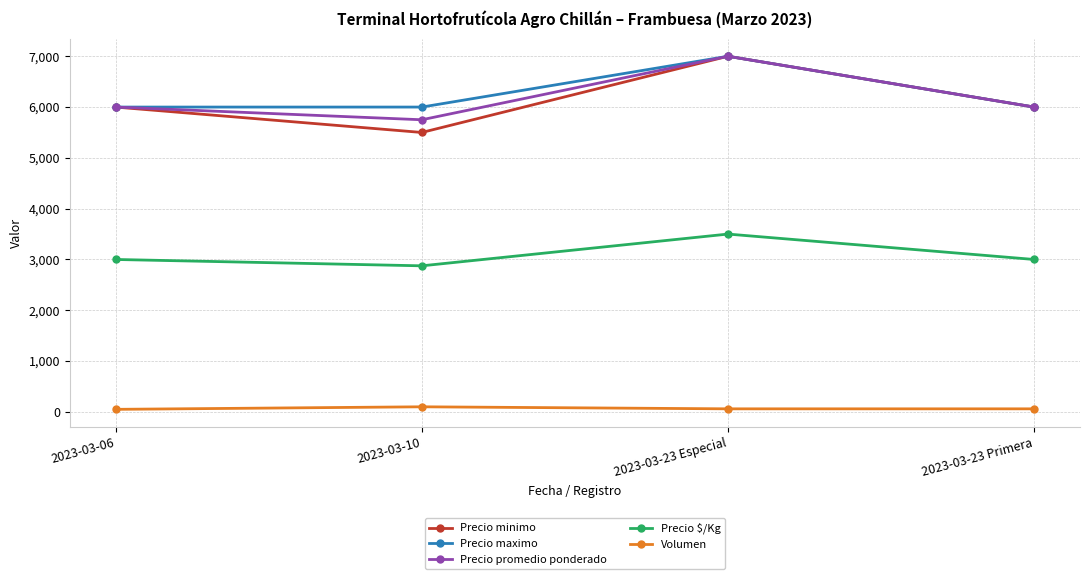

At how many categories does at least one series exceed 1333?

4